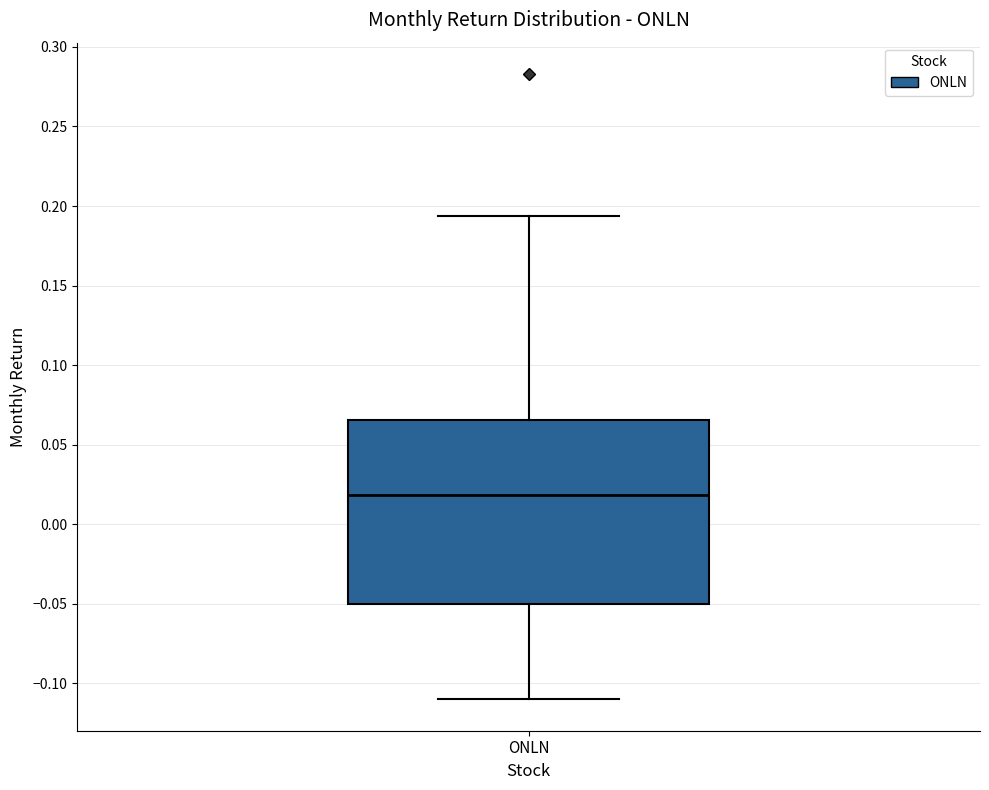

Where does the lower whisker of the box for ONLN end on the y-axis? The values are not printed on the chart, so give them approximately, as read against the axis.

-0.110